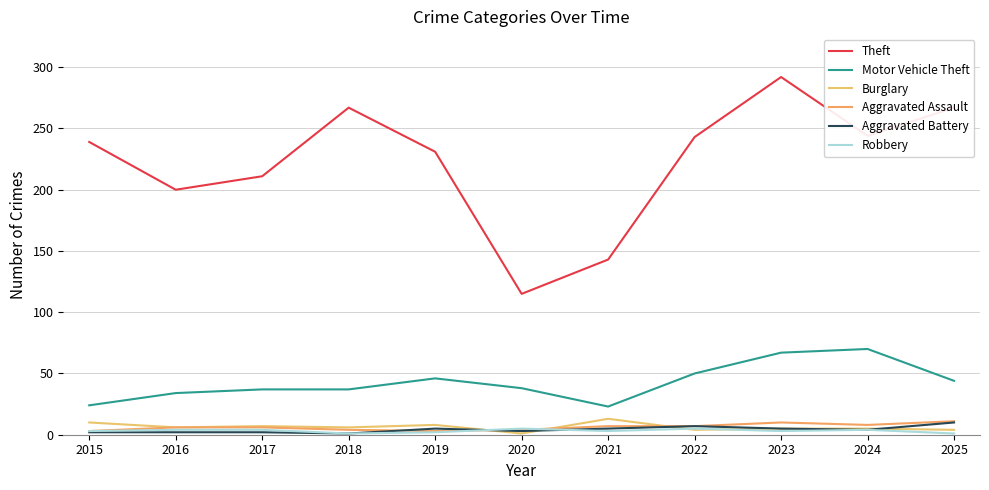

True or false: Theft and Robbery cross at least once.

False